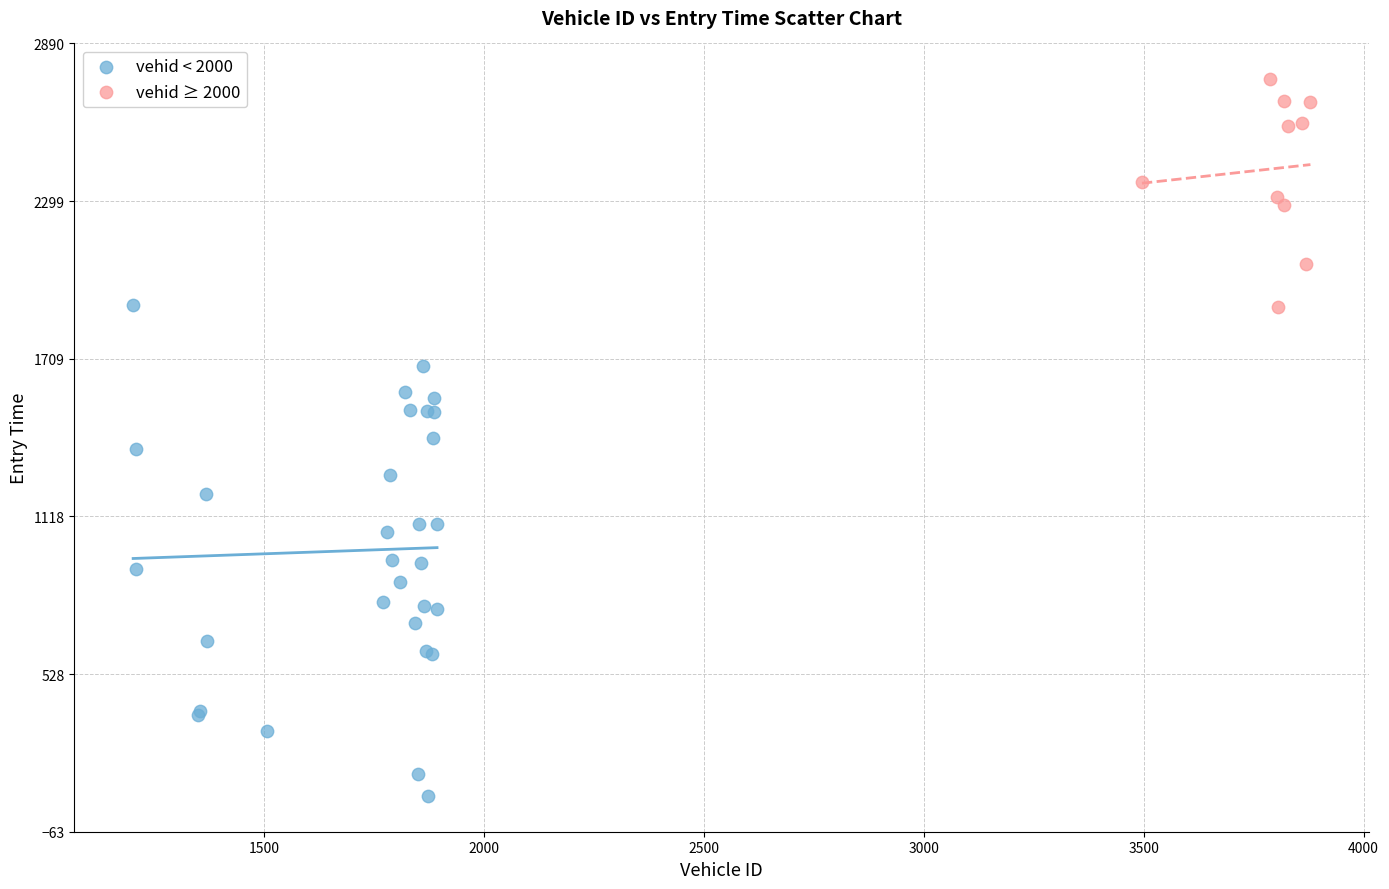

What are all the series names shown in the legend?

vehid < 2000, vehid ≥ 2000